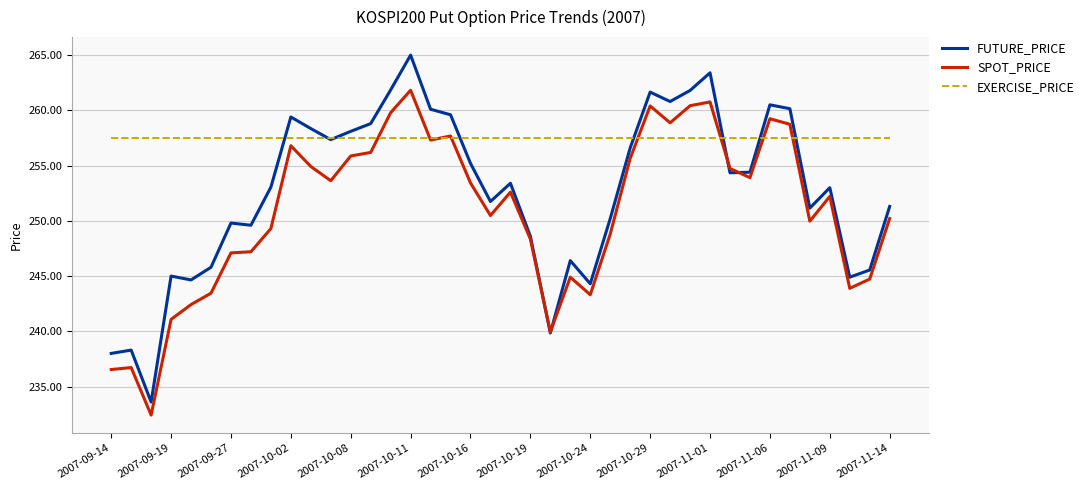

Rank the series by their maximum value, from lowest to highest.

EXERCISE_PRICE, SPOT_PRICE, FUTURE_PRICE